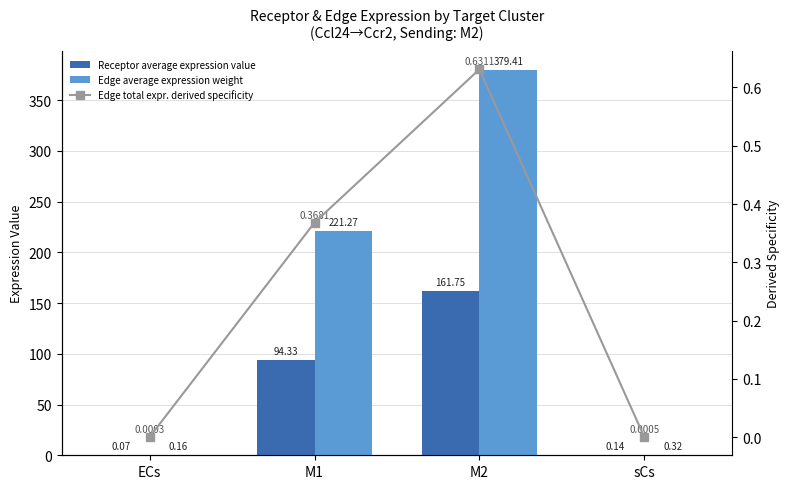

Which series has the widest spread of values?

Edge average expression weight